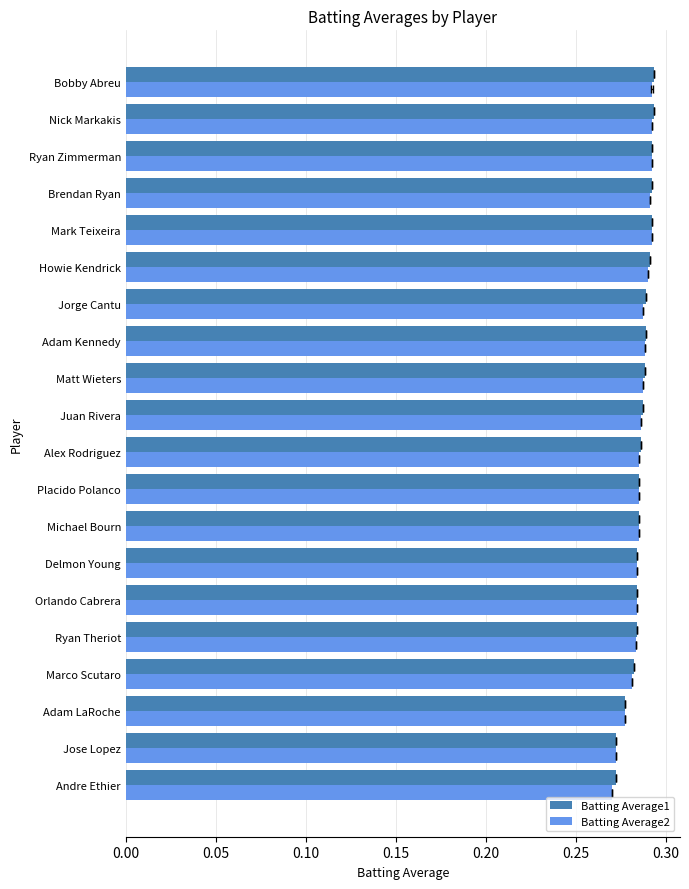

Which series has the widest spread of values?

Batting Average2